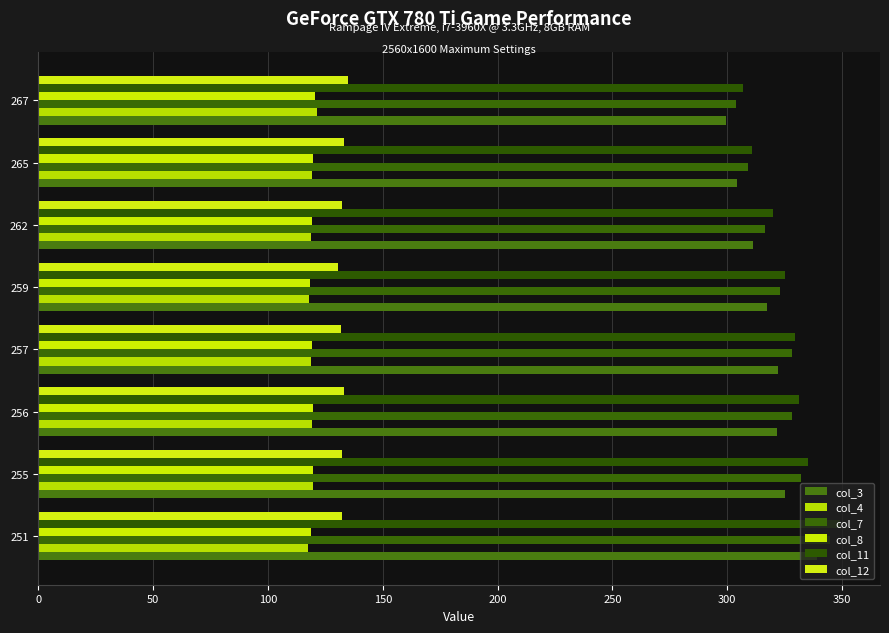

Rank the series by their maximum value, from lowest to highest.

col_8, col_4, col_12, col_3, col_7, col_11